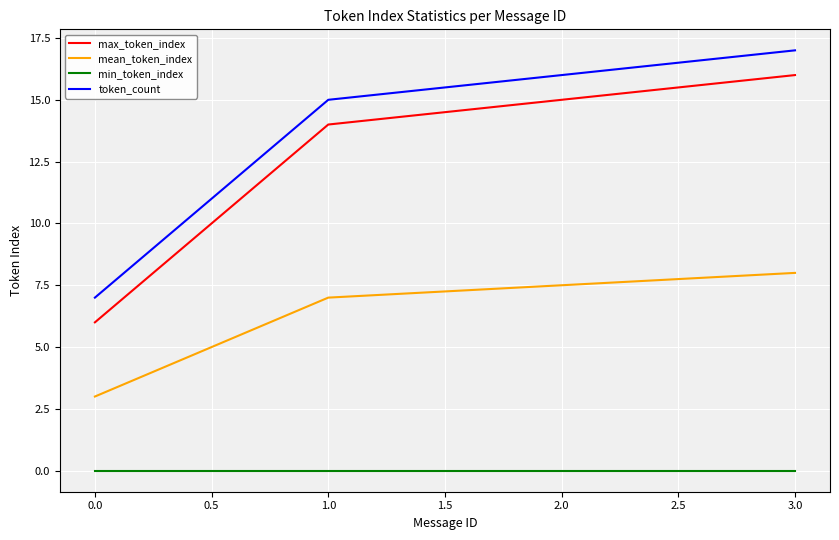

At which category does the chart reach its peak across all series?

3.0